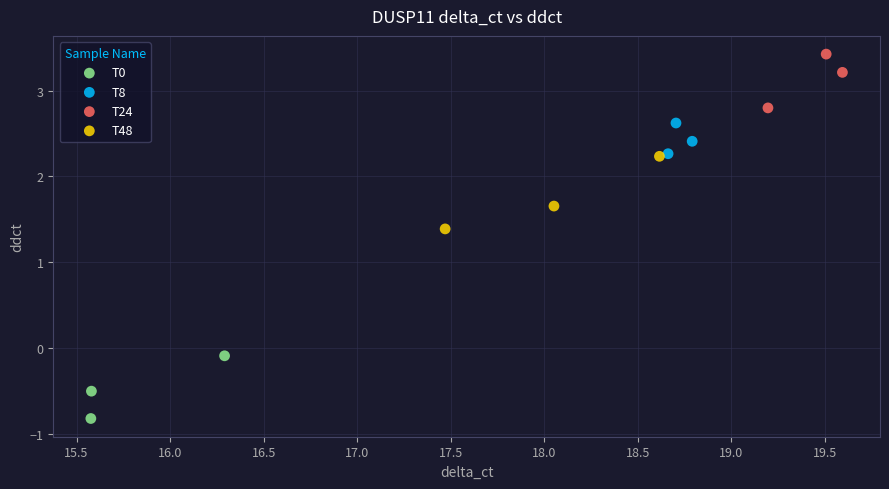

Which series reaches the maximum Y coordinate?

T24